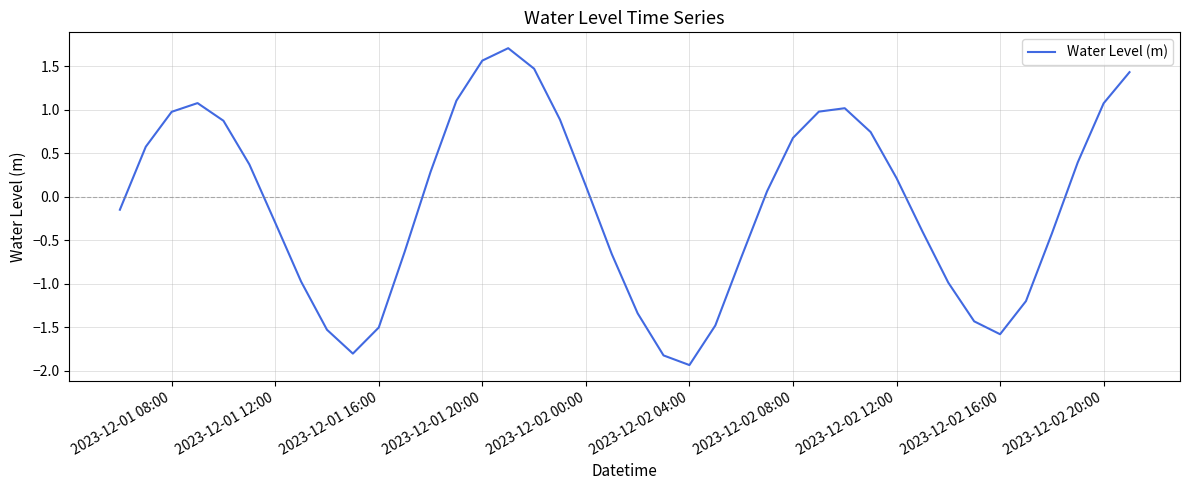

What is the greatest value displayed?

1.7